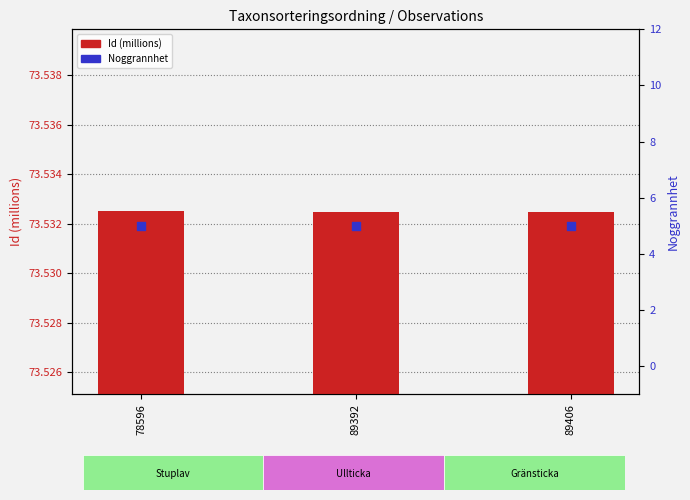

Which series has the largest total across all categories?

Id (millions)